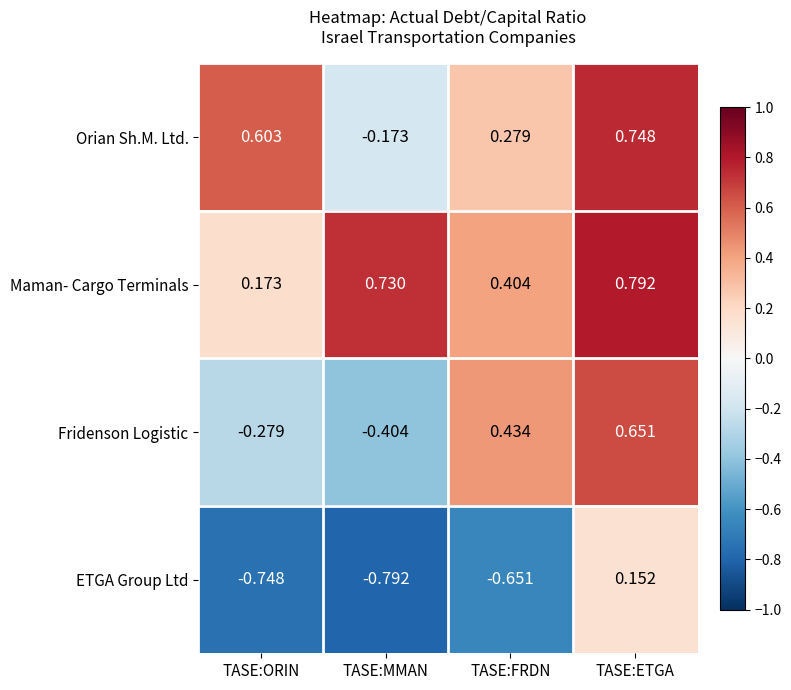

Which series has the largest range (max minus min)?

Fridenson Logistic